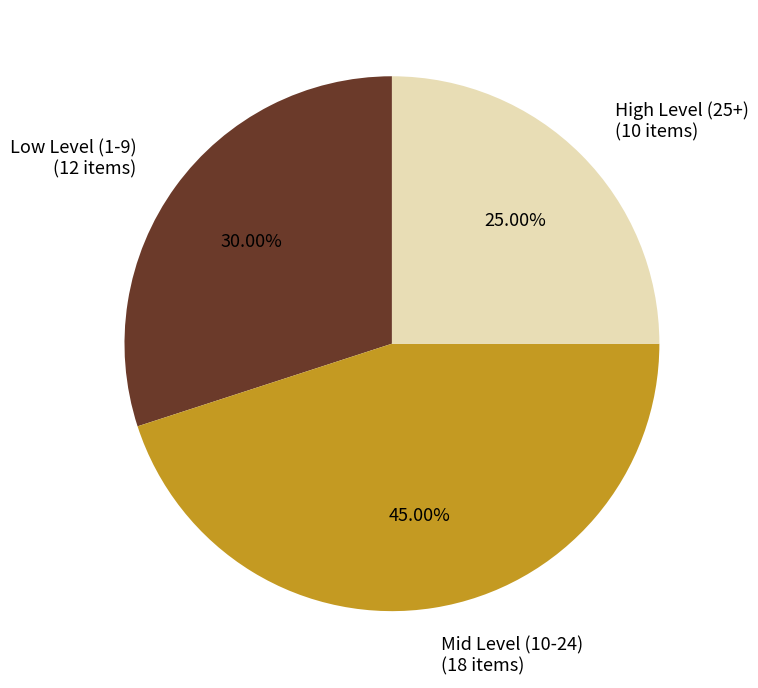

Is High Level (25+) (10 items) the majority of the pie?

No